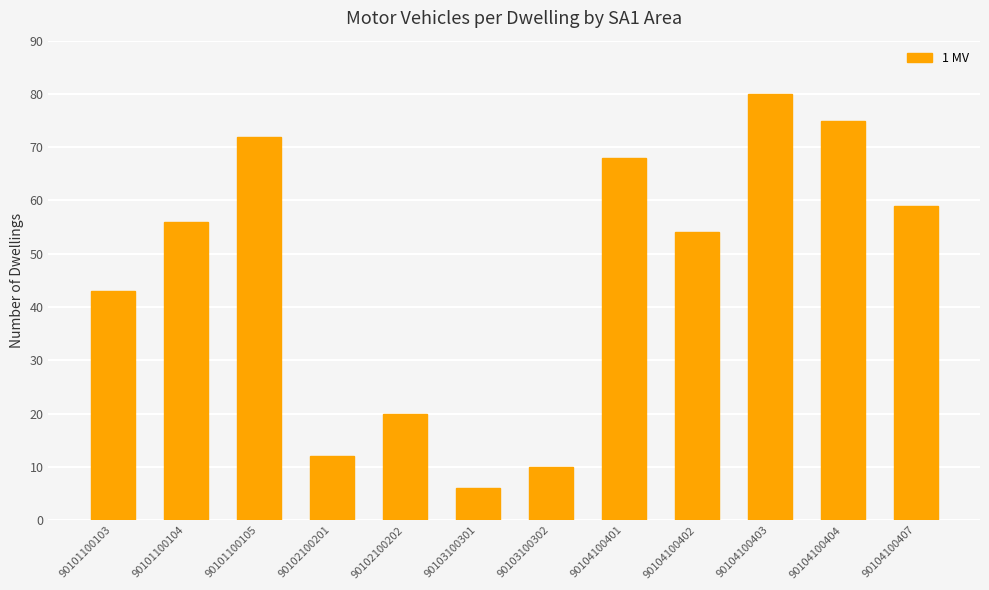

True or false: the data shows 94 at 90104100407.

False